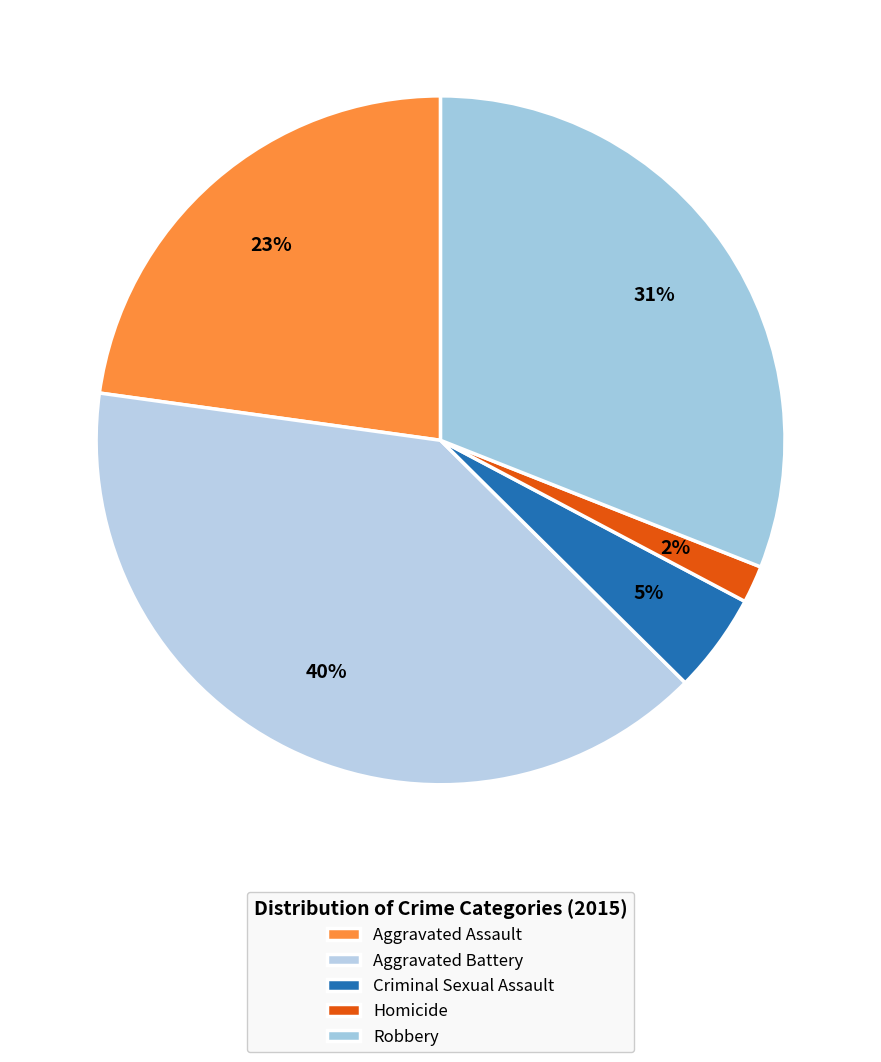

Combined, do Homicide and Aggravated Assault account for over 50%?

No